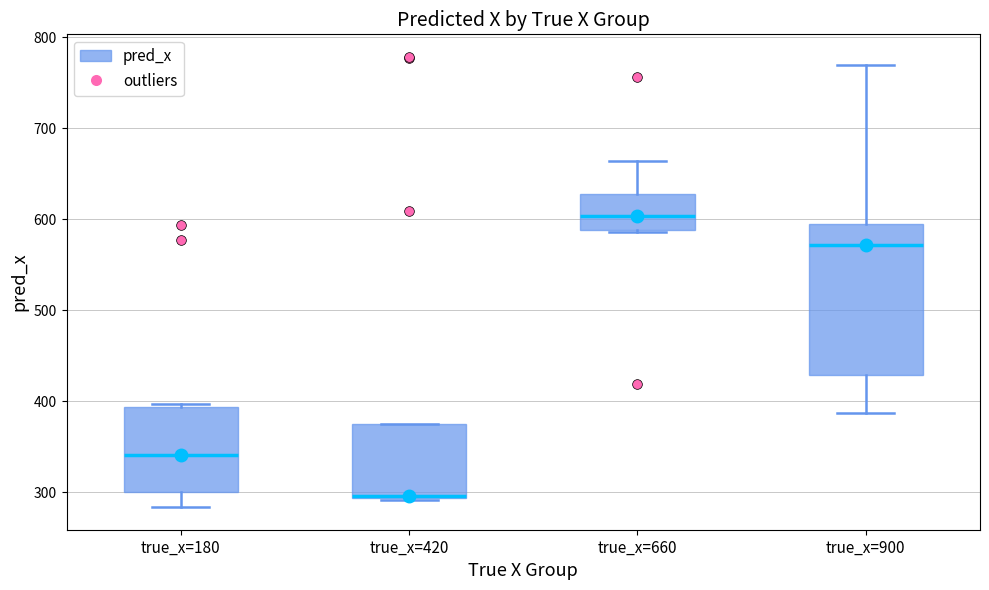

Which box is the tallest, from its lower edge to its upper edge?

true_x=900